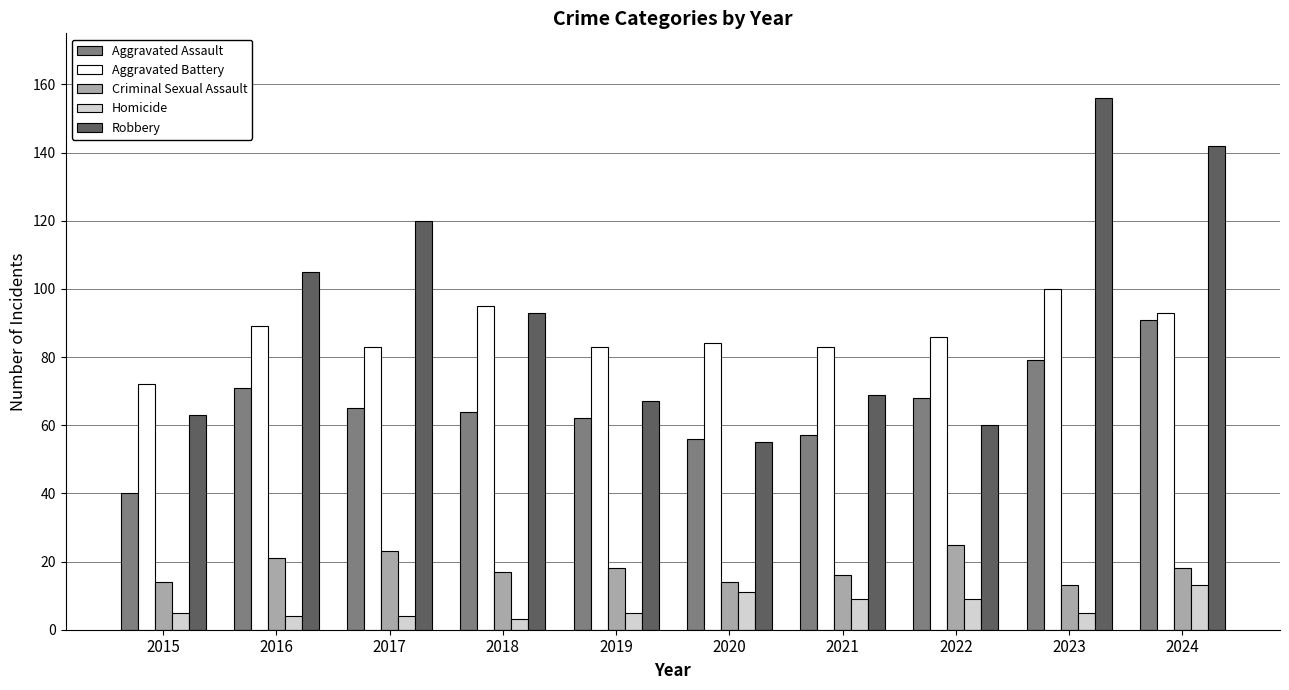

Reading left to right, extract all data points from this chart.

Aggravated Assault: 40	71	65	64	62	56	57	68	79	91
Aggravated Battery: 72	89	83	95	83	84	83	86	100	93
Criminal Sexual Assault: 14	21	23	17	18	14	16	25	13	18
Homicide: 5	4	4	3	5	11	9	9	5	13
Robbery: 63	105	120	93	67	55	69	60	156	142